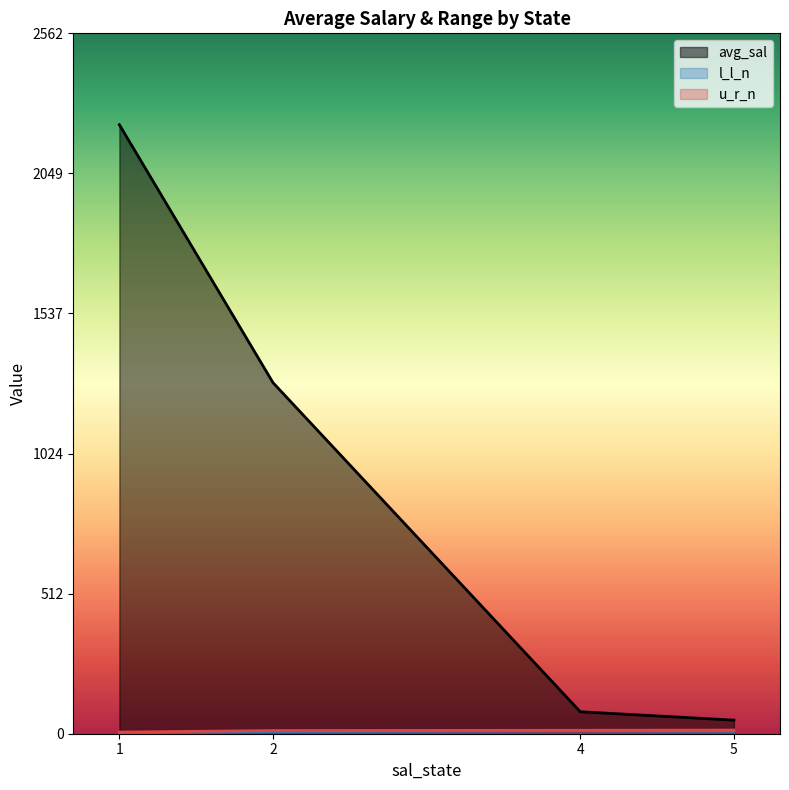

Does the chart have visible grid lines?

No